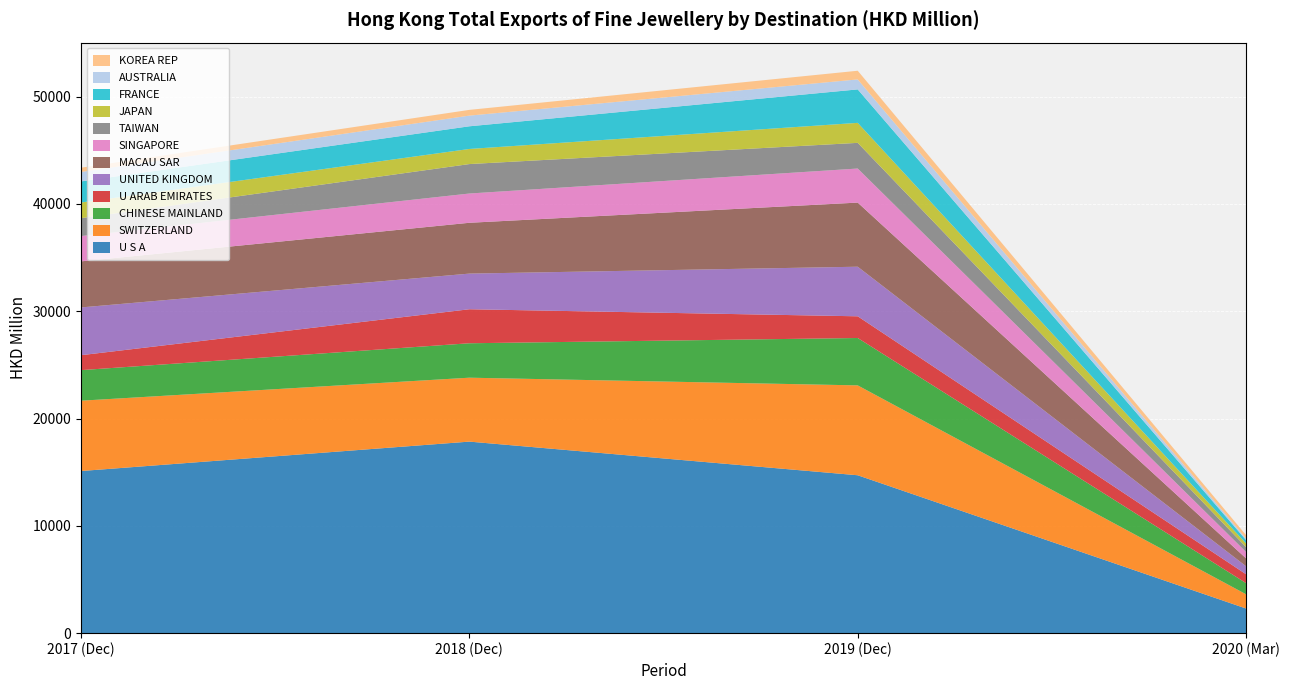

Reading left to right, what are all the values shown in this chart?

201712: U S A=15107.3	SWITZERLAND=6553.4	CHINESE MAINLAND=2847.4	U ARAB EMIRATES=1392.1	UNITED KINGDOM=4451.3	MACAU SAR=4292.0	SINGAPORE=2358.6	TAIWAN=1663.8	JAPAN=1461.4	FRANCE=1965.8	AUSTRALIA=881.2	KOREA REP=395.8
201812: U S A=17848.4	SWITZERLAND=5955.5	CHINESE MAINLAND=3208.8	U ARAB EMIRATES=3169.1	UNITED KINGDOM=3321.7	MACAU SAR=4735.1	SINGAPORE=2727.0	TAIWAN=2743.7	JAPAN=1407.1	FRANCE=2112.7	AUSTRALIA=994.9	KOREA REP=534.7
201912: U S A=14713.1	SWITZERLAND=8374.6	CHINESE MAINLAND=4414.5	U ARAB EMIRATES=2022.0	UNITED KINGDOM=4620.4	MACAU SAR=5974.1	SINGAPORE=3175.3	TAIWAN=2391.0	JAPAN=1863.6	FRANCE=3117.6	AUSTRALIA=930.1	KOREA REP=808.7
202003: U S A=2296.5	SWITZERLAND=1325.5	CHINESE MAINLAND=1041.7	U ARAB EMIRATES=824.9	UNITED KINGDOM=745.4	MACAU SAR=736.0	SINGAPORE=594.2	TAIWAN=450.8	JAPAN=345.4	FRANCE=315.6	AUSTRALIA=140.0	KOREA REP=321.2